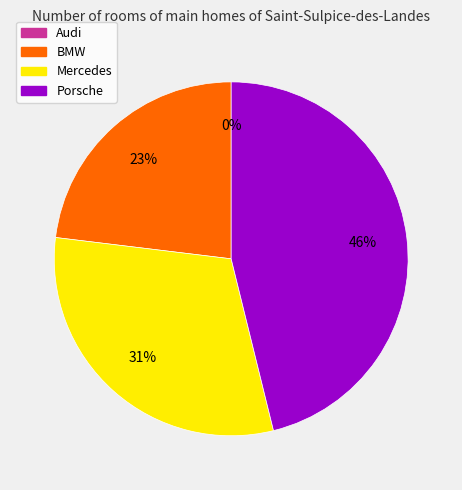

What is the smallest slice in the pie chart?

Audi